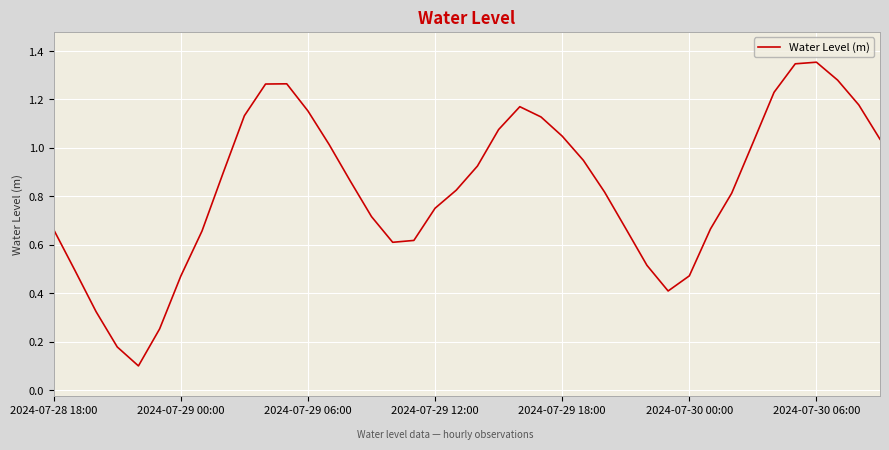

Does the chart have visible grid lines?

Yes